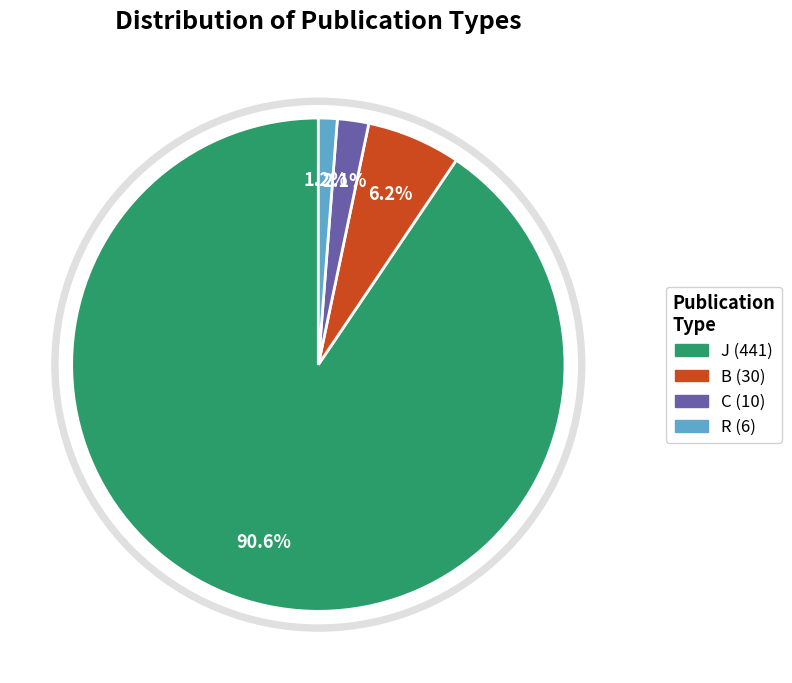

Is there a majority slice in this chart?

Yes